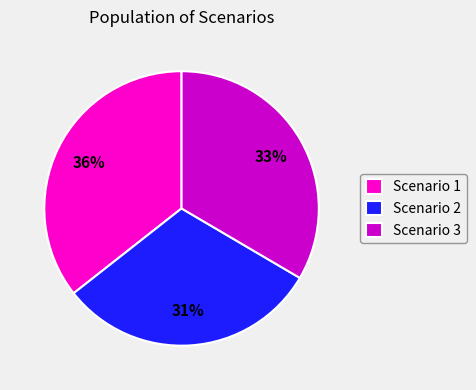

Count the number of slices in the pie.

3